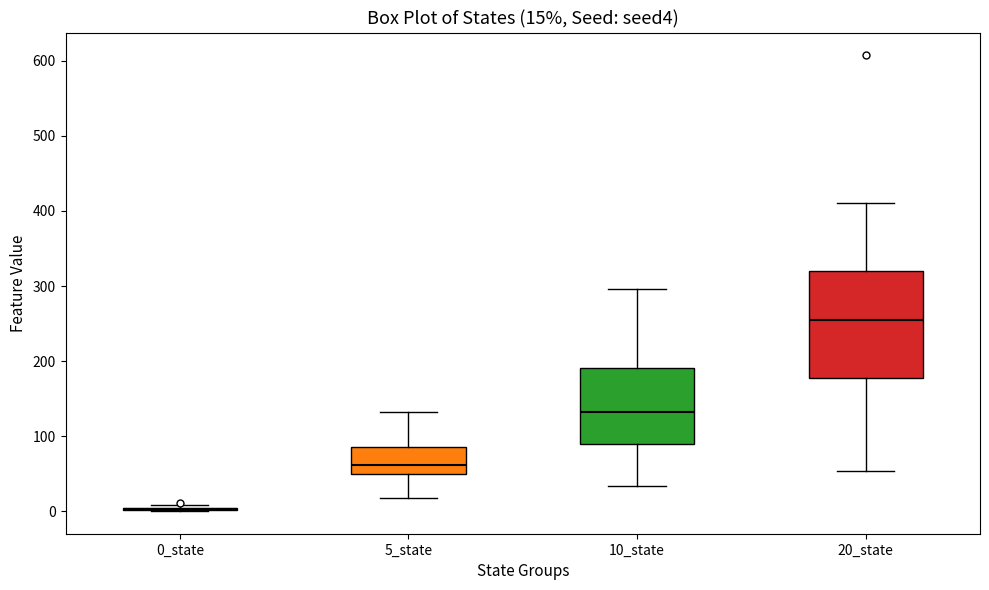

Which box is the tallest, from its lower edge to its upper edge?

20_state